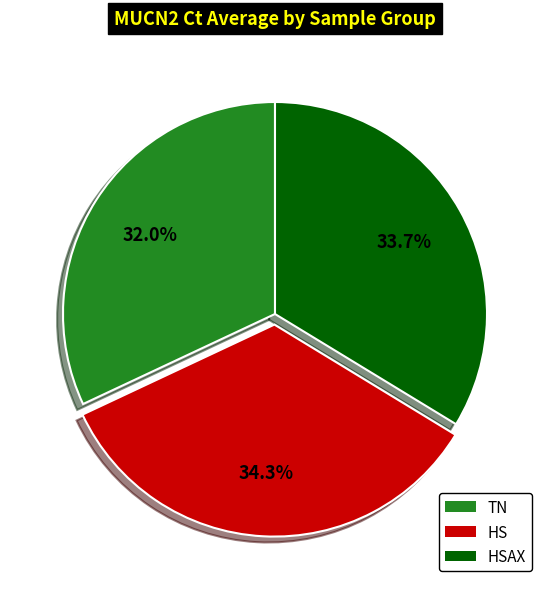

Which category has the biggest portion of the pie?

HS